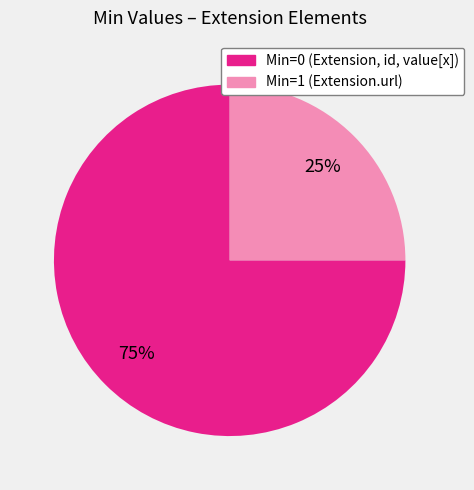

How many segments does this pie chart have?

2